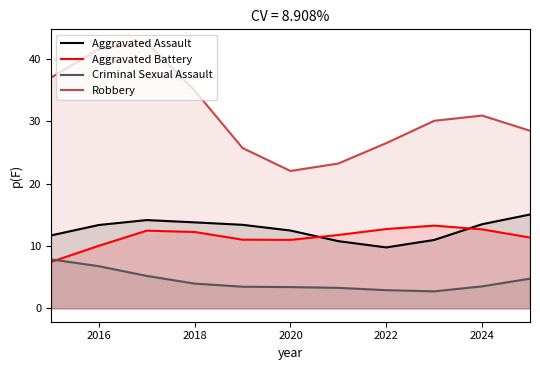

How many values in the Aggravated Assault series are below 13?

5